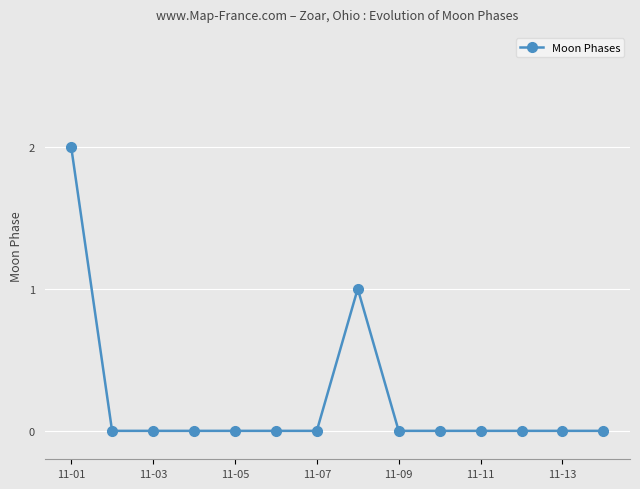

What is the value of the 8th point from the left?

1